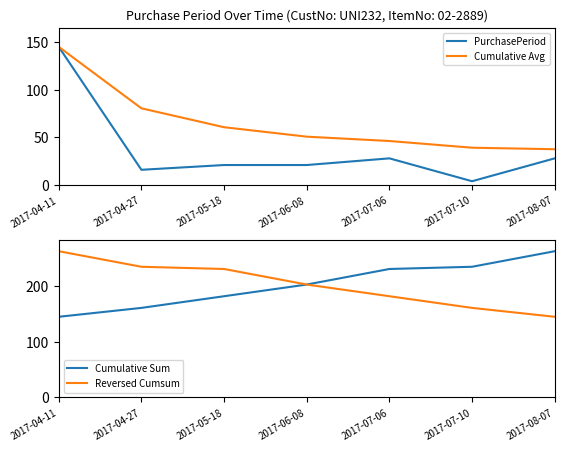

Where is Cumulative Sum nearest to the value 204?

2017-06-08